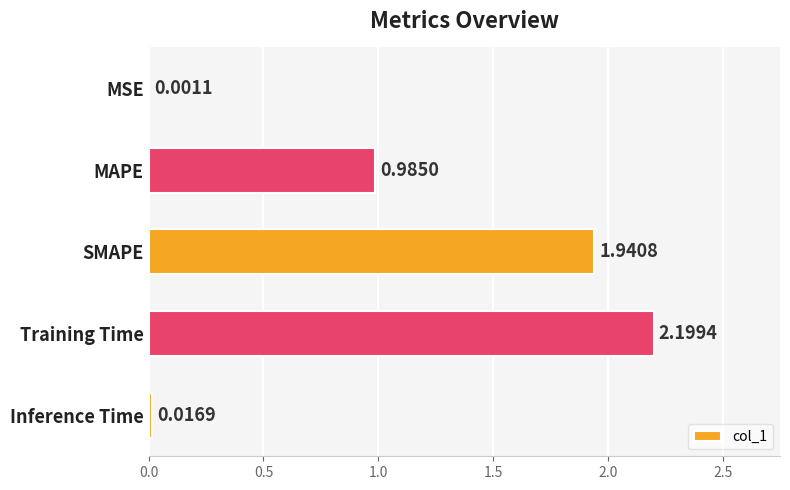

Count the number of categories in the chart.

5